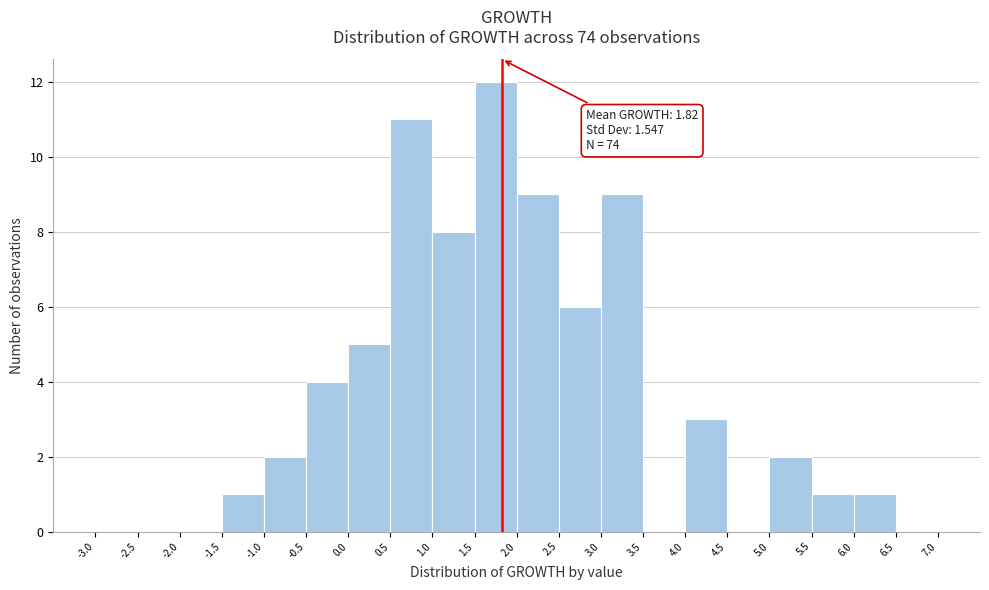

Over which range of the x-axis is the bar tallest?

1.5 to 2.0